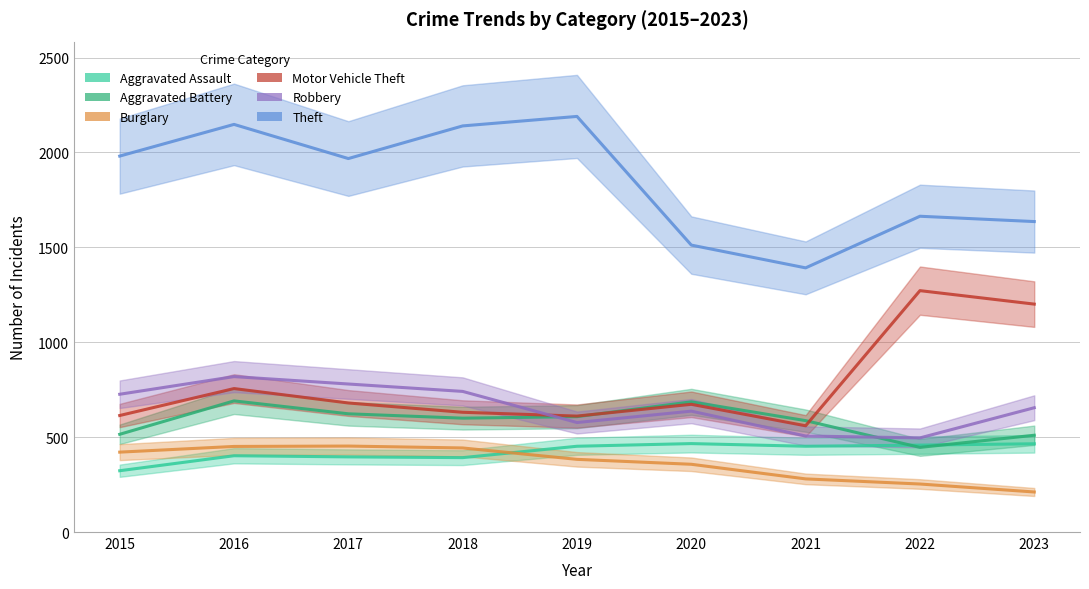

What is the difference between the maximum and minimum values in the Motor Vehicle Theft series?

712